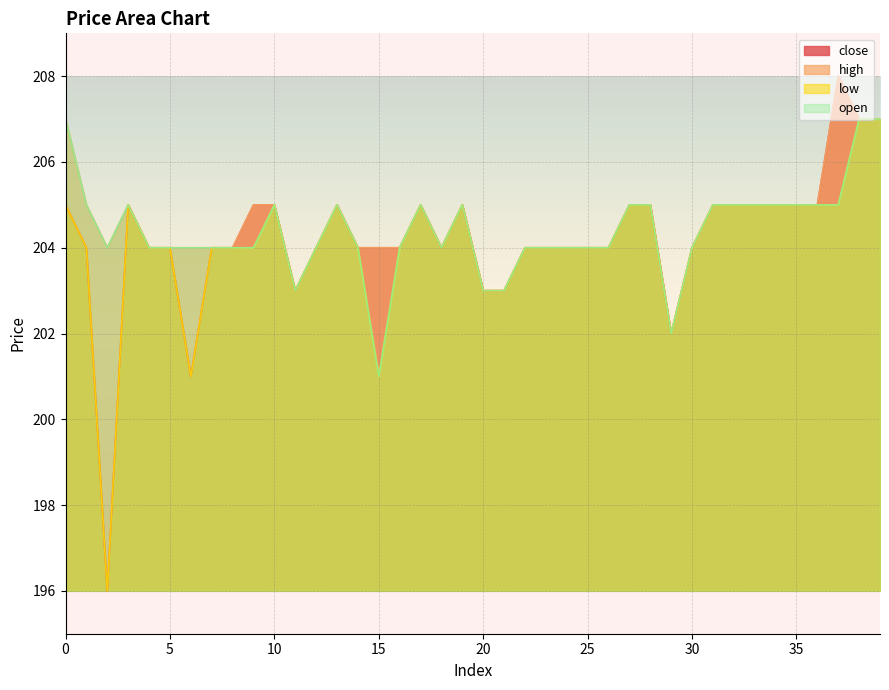

At 32, list the series in order from largest to smallest.

close, high, low, open